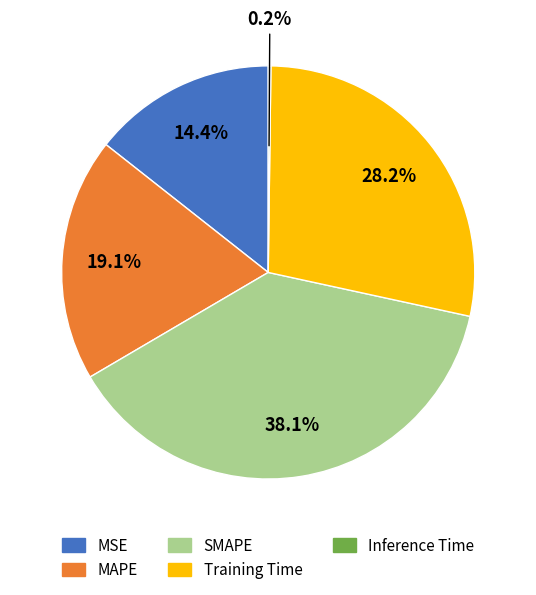

What is the largest slice in the pie chart?

SMAPE